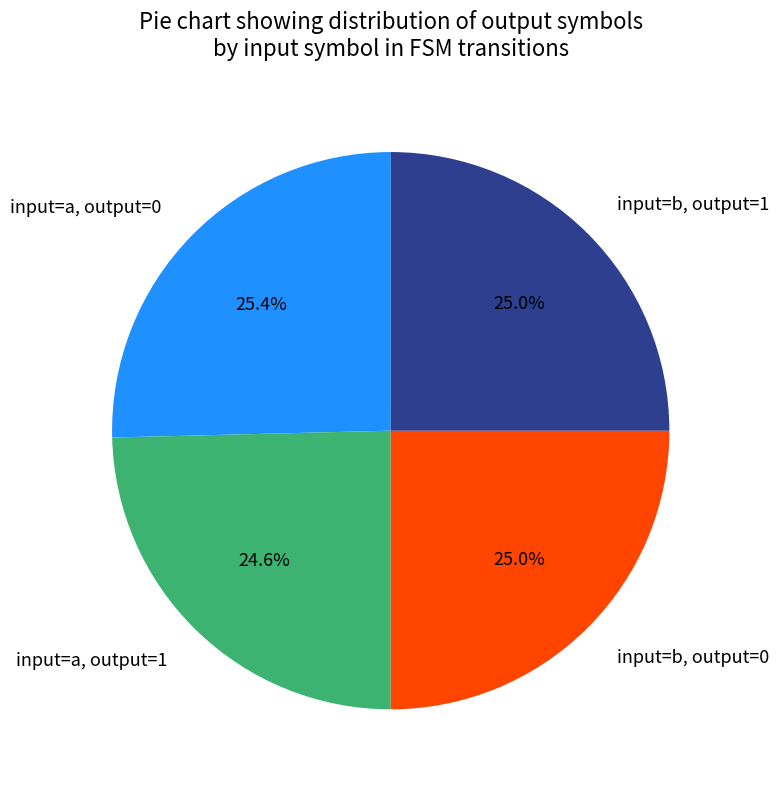

How many segments does this pie chart have?

4